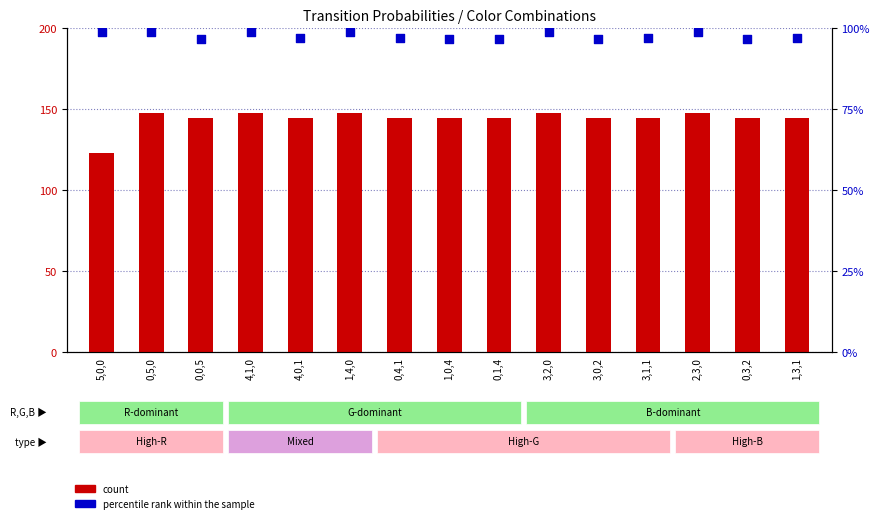

What are all the series names shown in the legend?

count, percentile rank within the sample